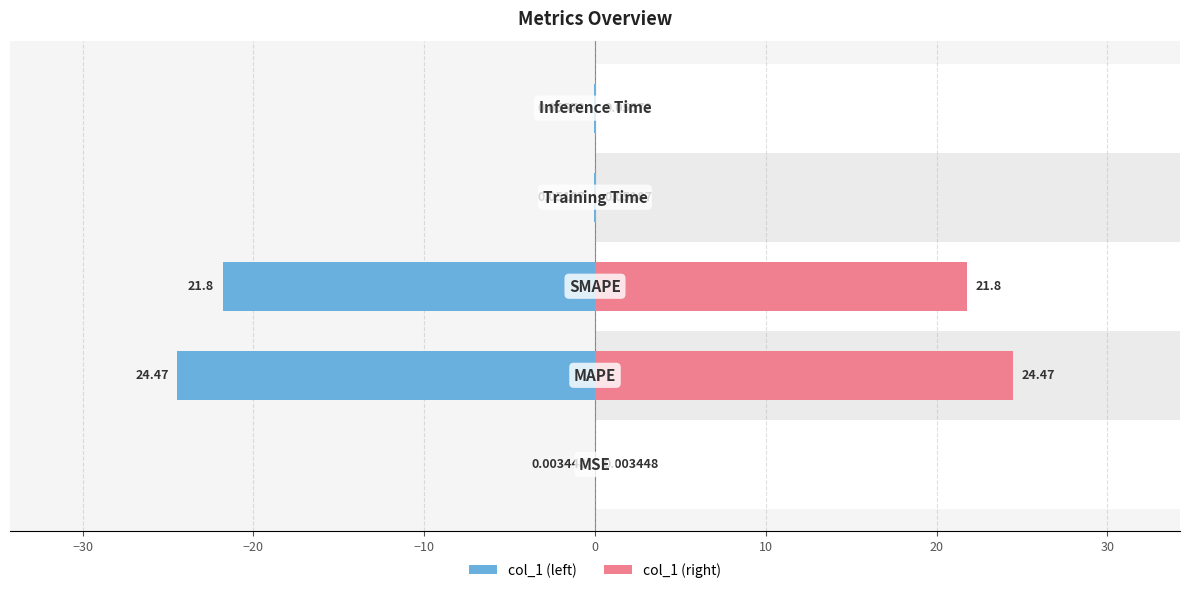

What is the sum of all col_1 (left) values?

-46.4